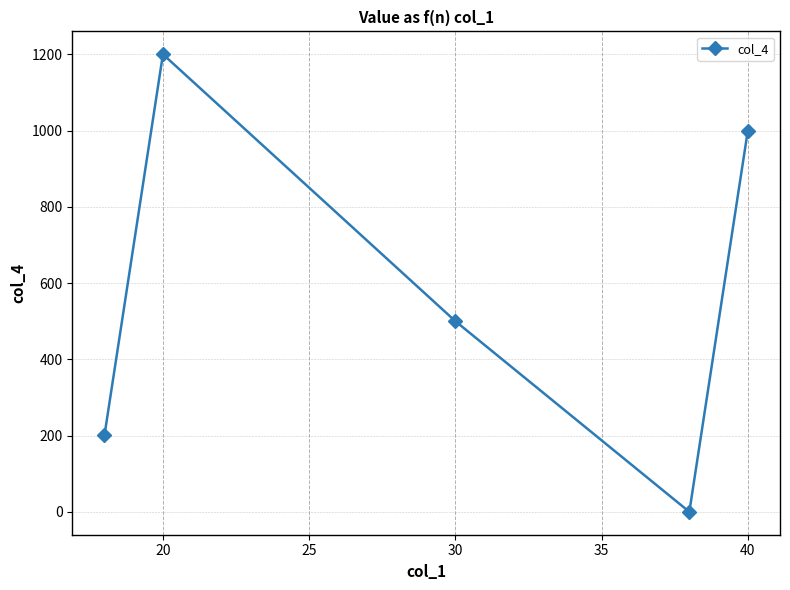

What is the difference between the second highest and minimum values?

1000.1